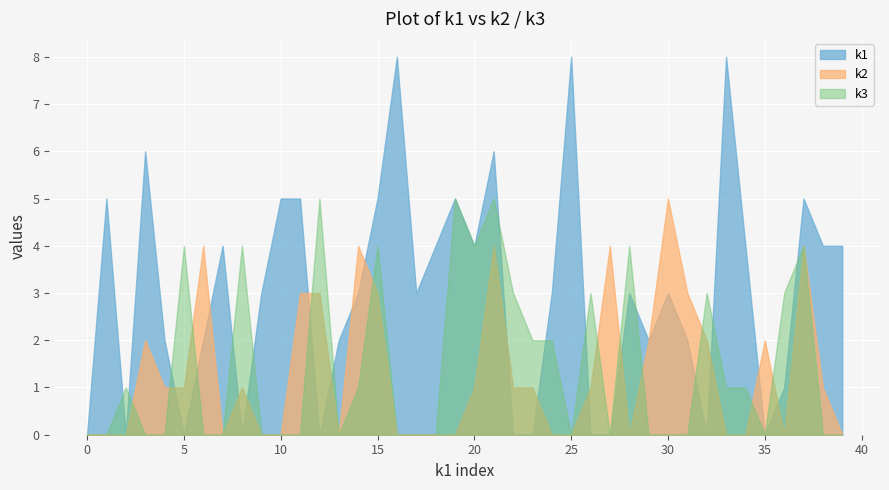

How many lines are shown in the chart?

3